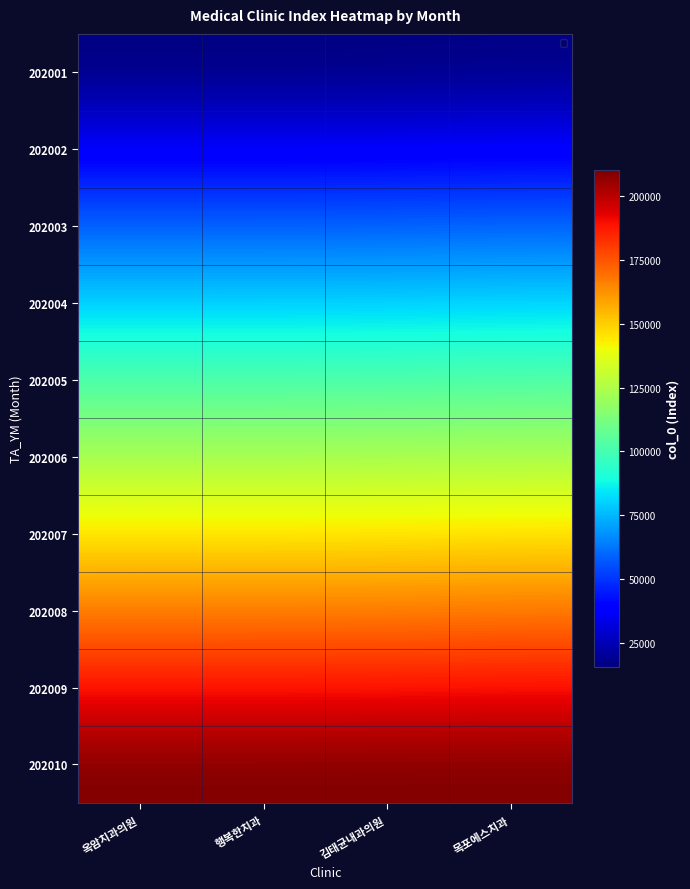

List the series in order of their peak value, highest first.

202010, 202009, 202008, 202007, 202006, 202005, 202004, 202003, 202002, 202001